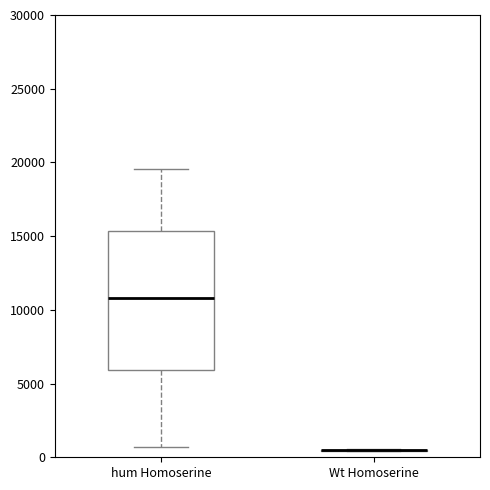

Reading left to right, transcribe this box plot: for each box, give where its median line is, the range the box spans, and where its two whiskers end, as read against the y-axis. The values are not printed on the chart, so give them approximately, as read against the axis.

hum Homoserine: median 11000, box 6000 to 15500, whiskers 500 to 19500
Wt Homoserine: box collapsed to a line at 500, whiskers 500 to 500